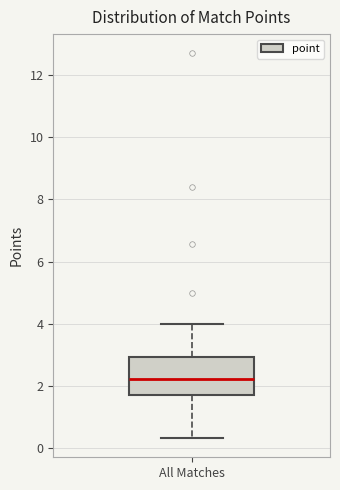

Transcribe this box plot: give where the median line is, the range the box spans, and where the two whiskers end, as read against the y-axis. The values are not printed on the chart, so give them approximately, as read against the axis.

median 2.2, box 1.8 to 3.0, whiskers 0.4 to 4.0